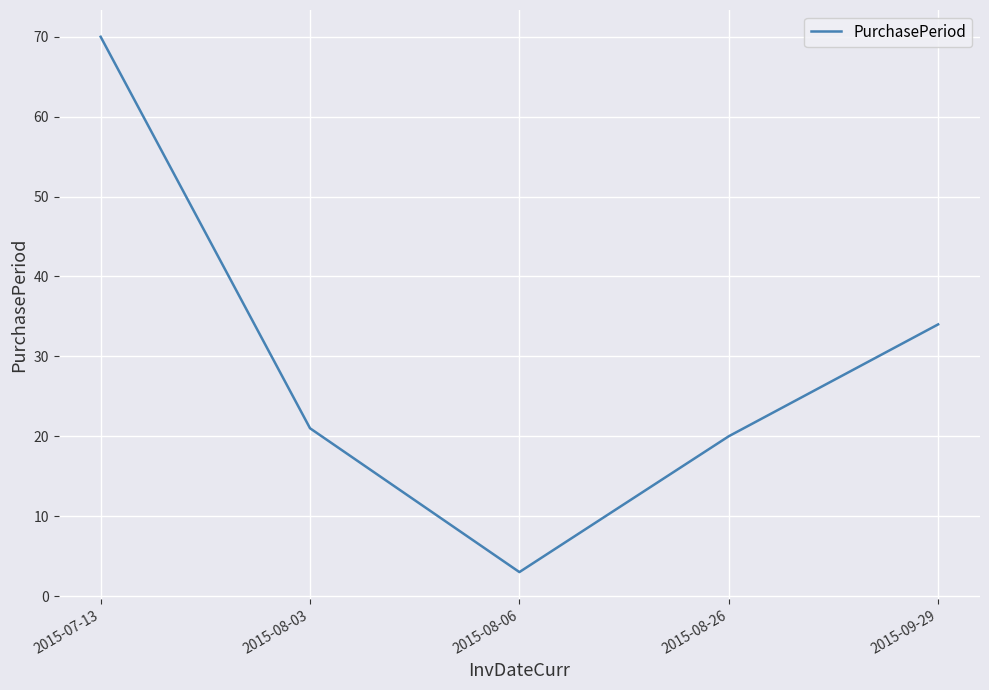

At which label does the data first exceed 21?

2015-07-13